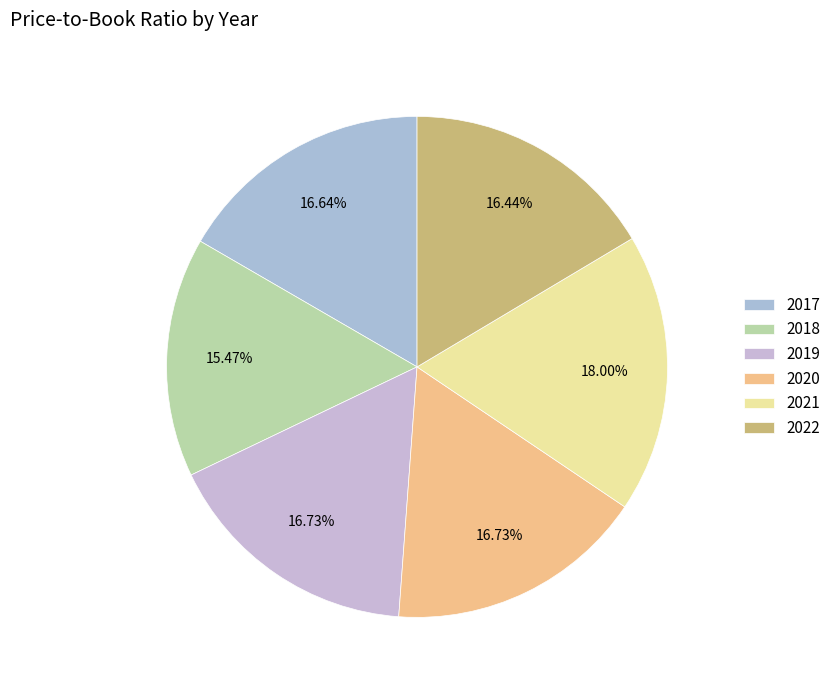

Is there a majority slice in this chart?

No